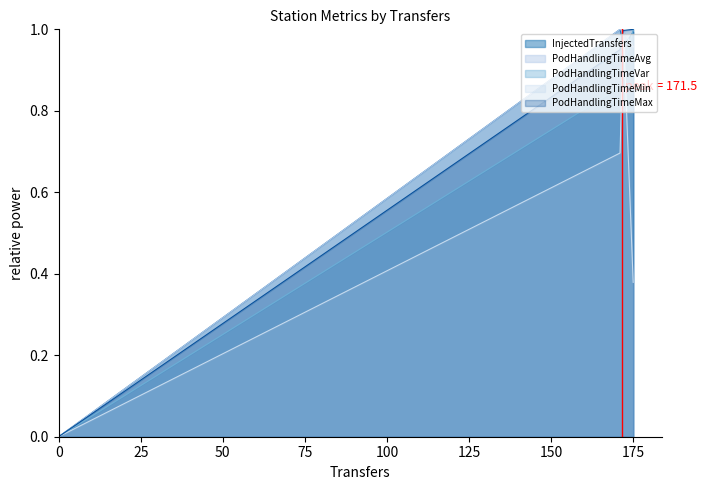

In InjectedTransfers, how many points are higher than both neighbors (excluding endpoints)?

1